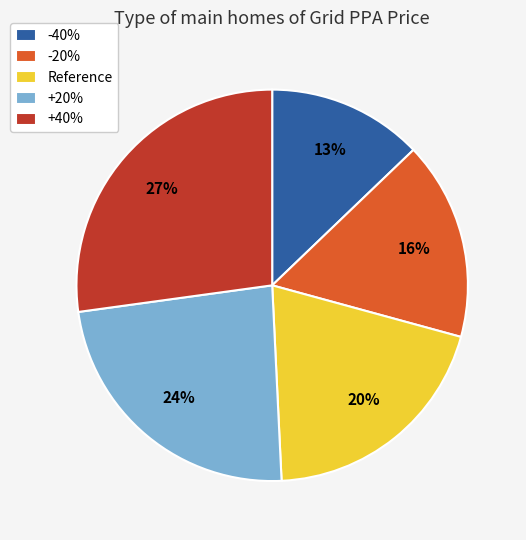

To the nearest percent, what is the combined percentage of -20% and -40%?

29%